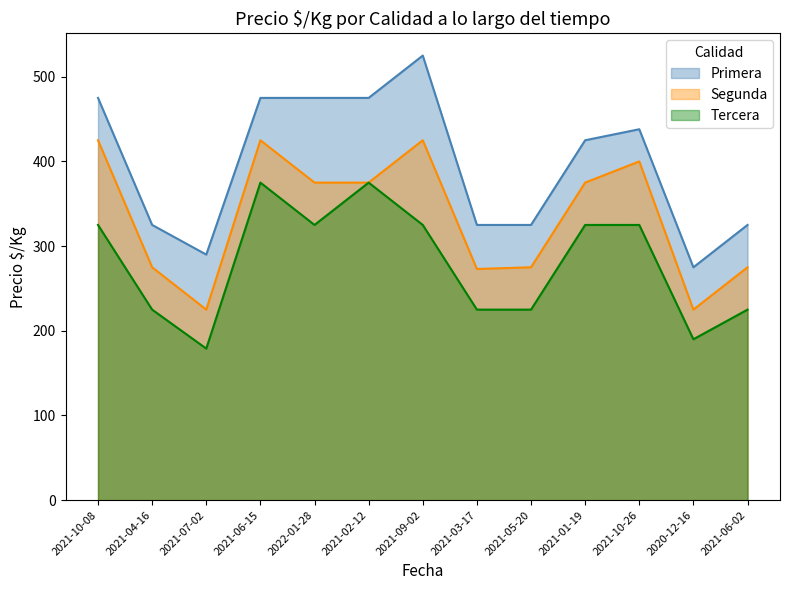

True or false: Tercera has a value of 196 at 2022-01-28.

False